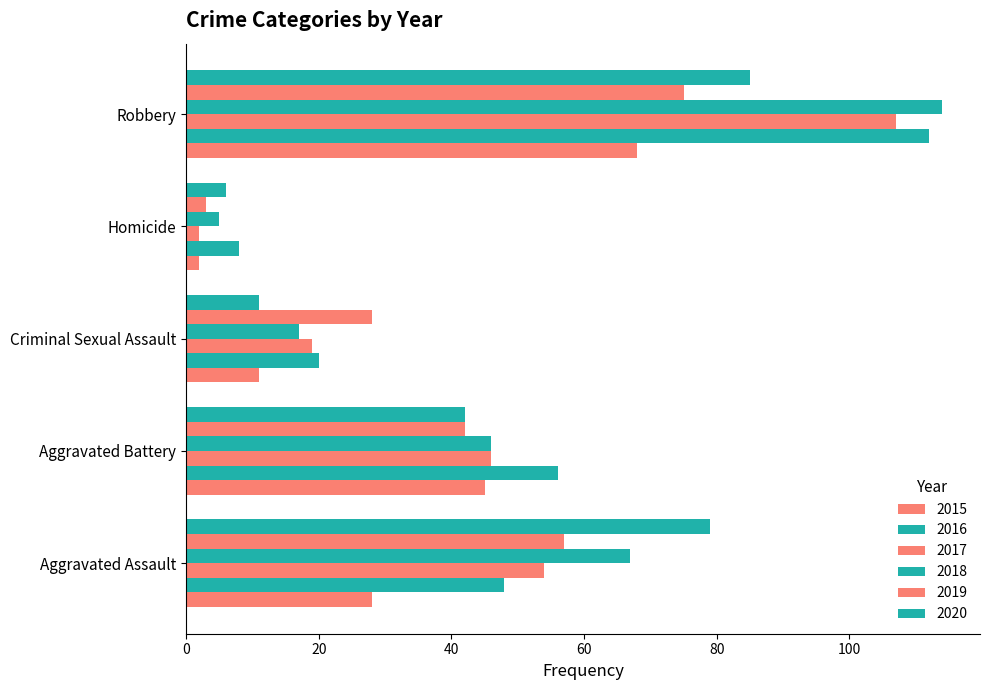

Rank the series at Aggravated Assault from highest to lowest value.

2020, 2018, 2019, 2017, 2016, 2015